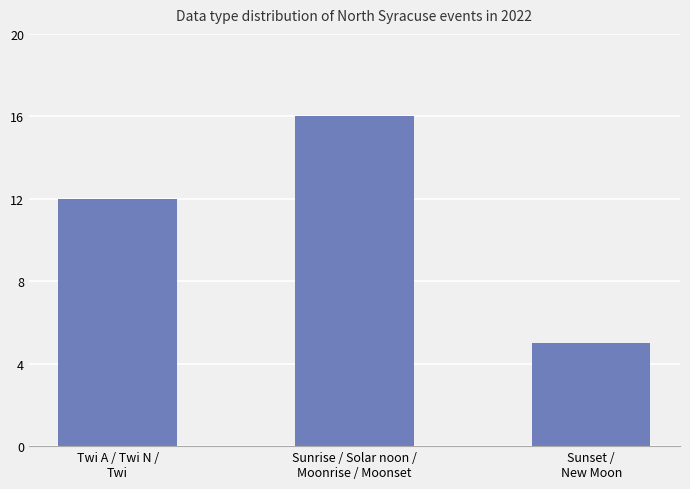

What is the change in value from Twi A / Twi N /
Twi to Sunset /
New Moon?

-7